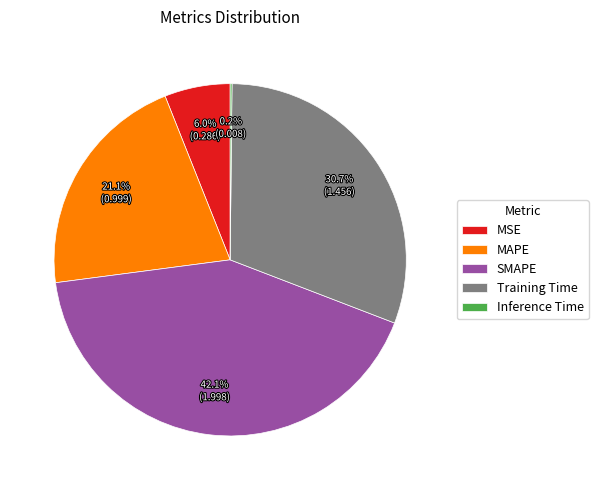

Which has a higher value, MAPE or SMAPE?

SMAPE